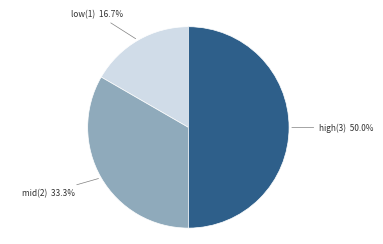

To the nearest percent, what is the average slice percentage?

33%